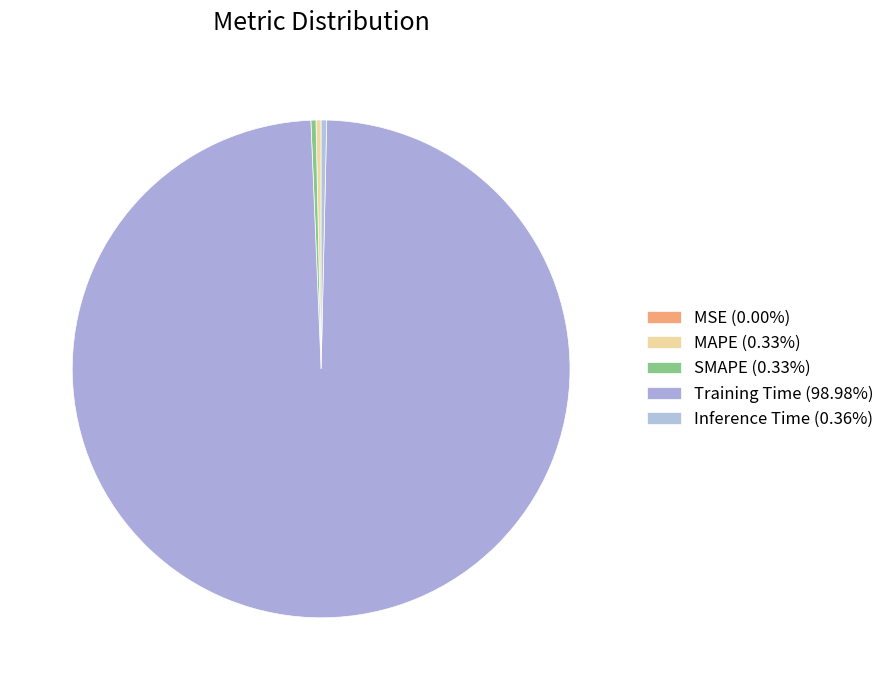

Which category accounts for the majority?

Training Time